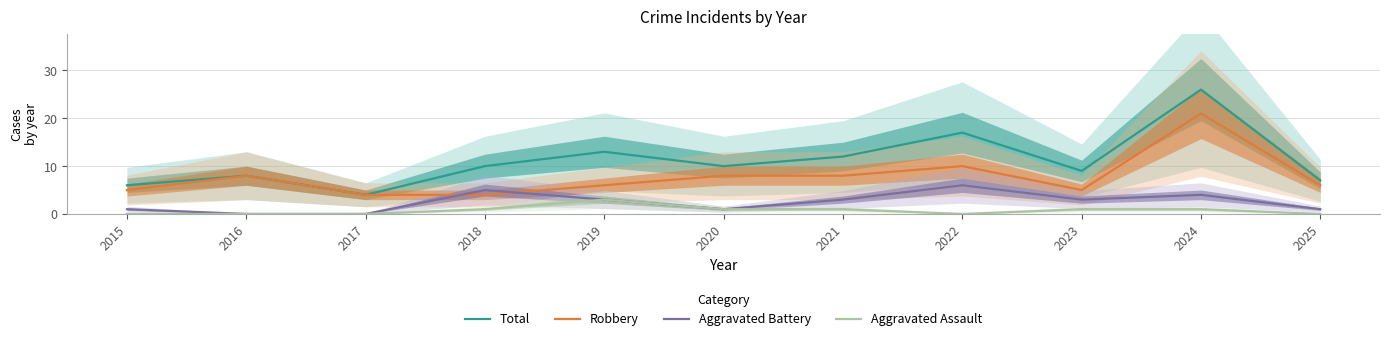

Is it true that Total equals 13 at 2019?

True